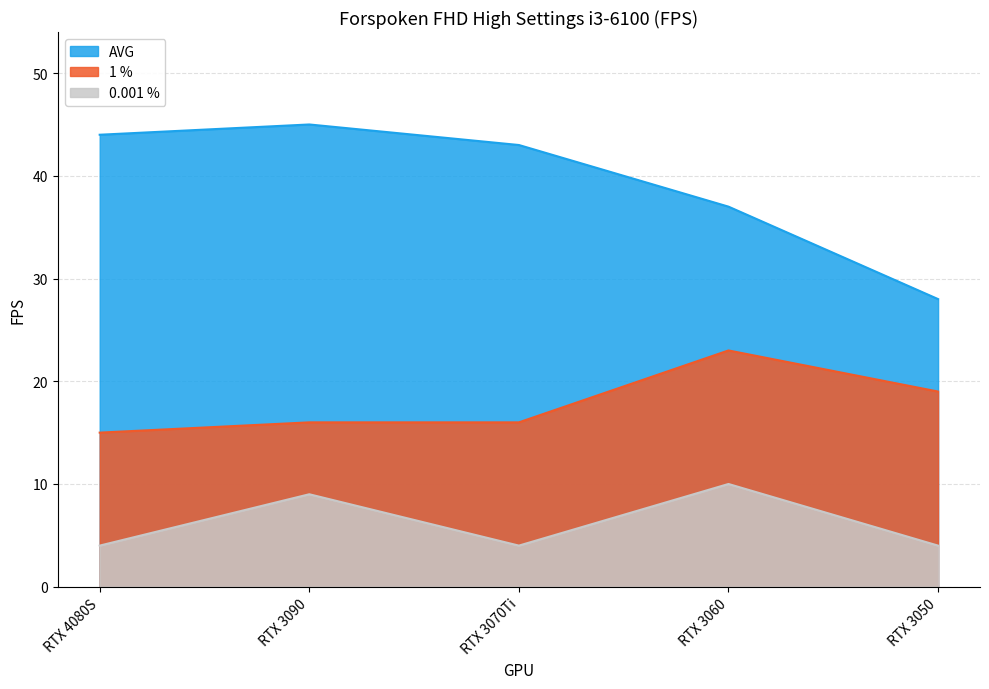

List the series in order of their peak value, lowest first.

0.001 %, 1 %, AVG